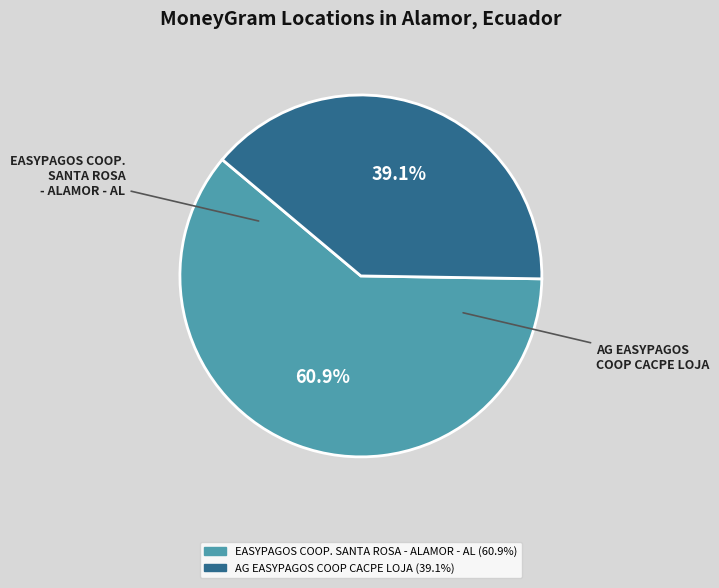

What is the majority slice?

EASYPAGOS COOP. SANTA ROSA - ALAMOR - AL